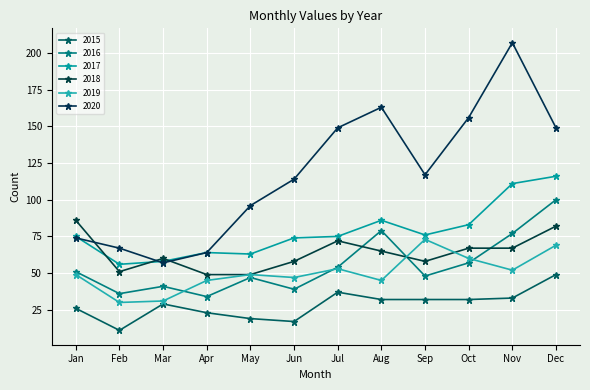

Reading left to right, list all the values displayed in this chart.

2015: Jan=26	Feb=11	Mar=29	Apr=23	May=19	Jun=17	Jul=37	Aug=32	Sep=32	Oct=32	Nov=33	Dec=49
2016: Jan=51	Feb=36	Mar=41	Apr=34	May=47	Jun=39	Jul=54	Aug=79	Sep=48	Oct=57	Nov=77	Dec=100
2017: Jan=75	Feb=56	Mar=58	Apr=64	May=63	Jun=74	Jul=75	Aug=86	Sep=76	Oct=83	Nov=111	Dec=116
2018: Jan=86	Feb=51	Mar=60	Apr=49	May=49	Jun=58	Jul=72	Aug=65	Sep=58	Oct=67	Nov=67	Dec=82
2019: Jan=49	Feb=30	Mar=31	Apr=45	May=49	Jun=47	Jul=53	Aug=45	Sep=73	Oct=60	Nov=52	Dec=69
2020: Jan=74	Feb=67	Mar=57	Apr=64	May=96	Jun=114	Jul=149	Aug=163	Sep=117	Oct=156	Nov=207	Dec=149